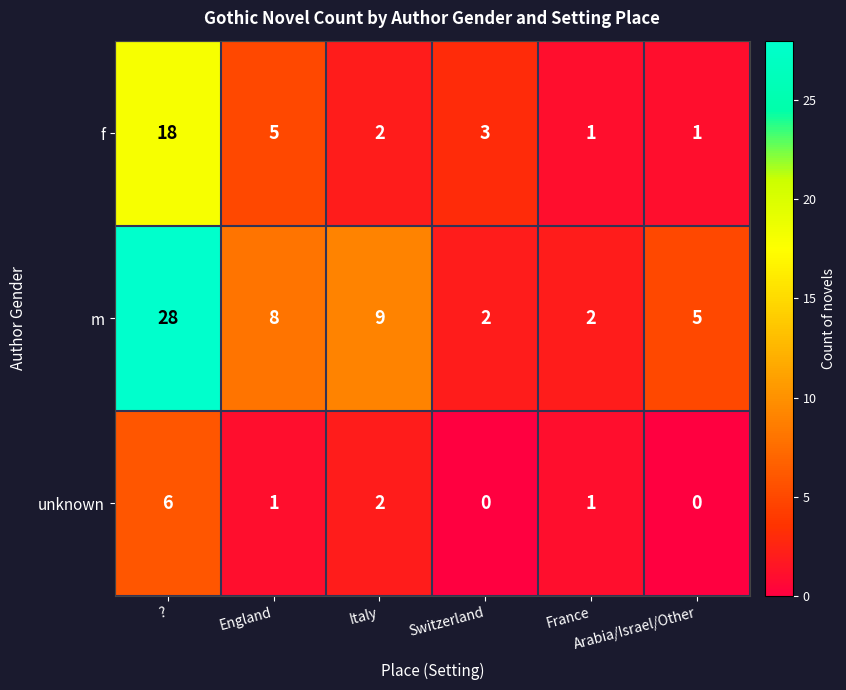

What is the total value across all series at Switzerland?

5